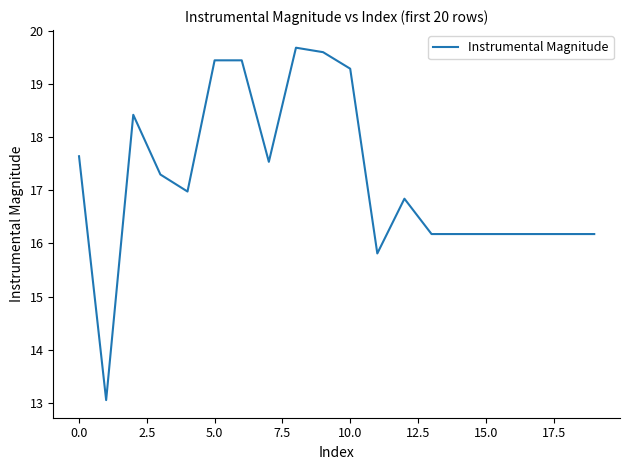

What is the maximum value shown in the chart?

19.7